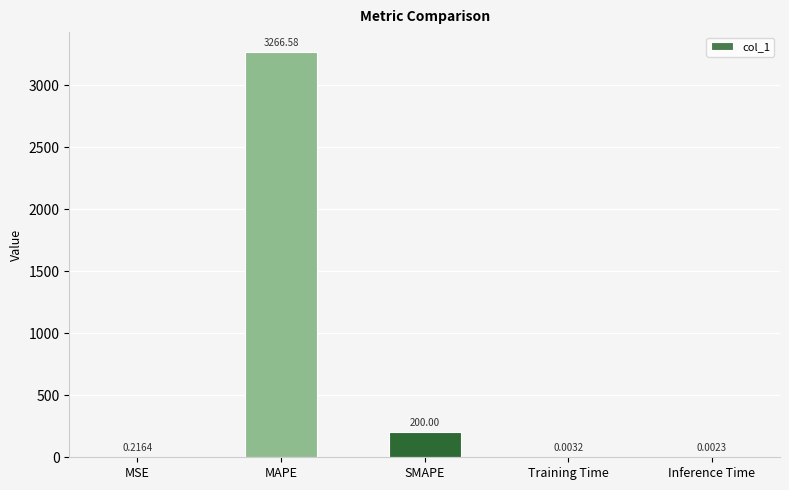

What is the sum of all values?

3466.8